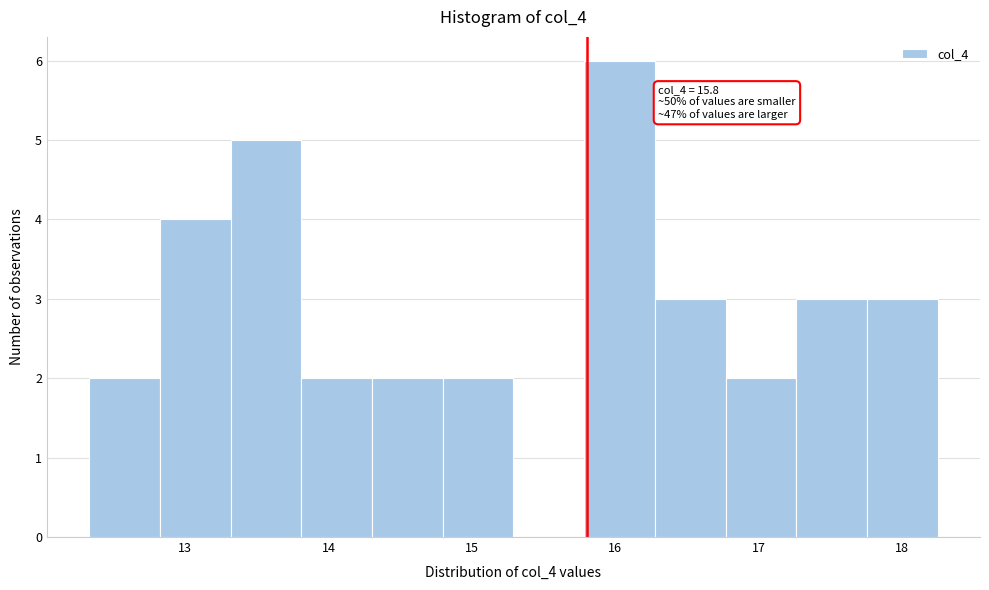

Which range on the x-axis has the tallest bar?

15.8 to 16.3